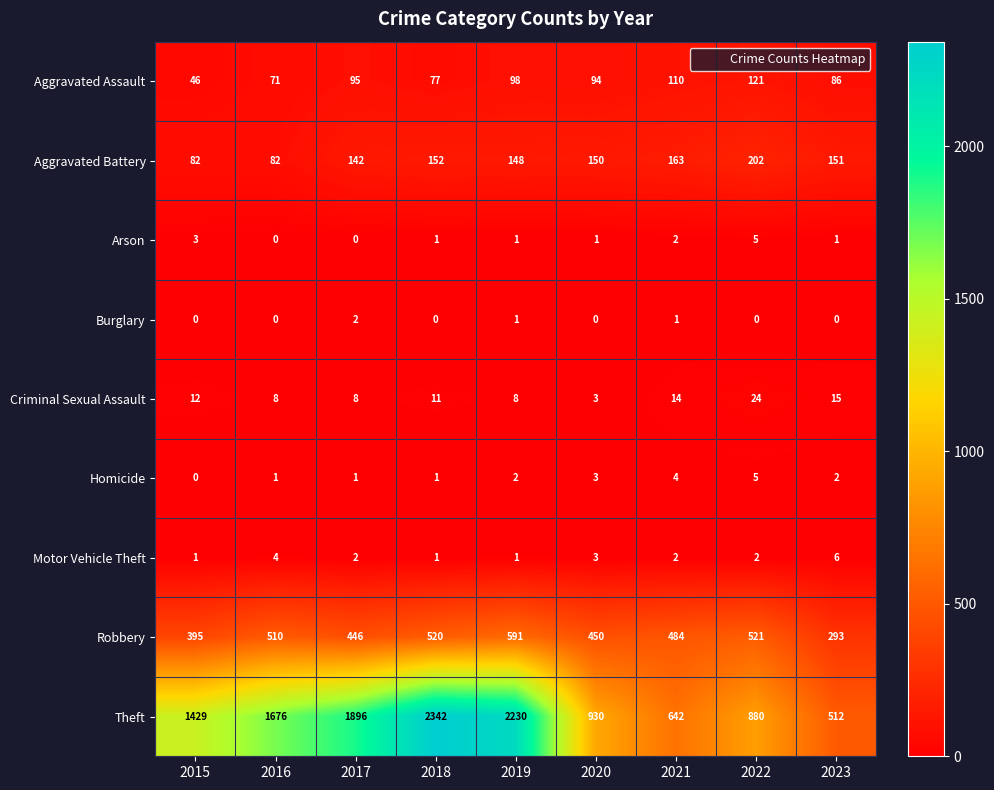

Where does the Robbery series first go above 484?

2016